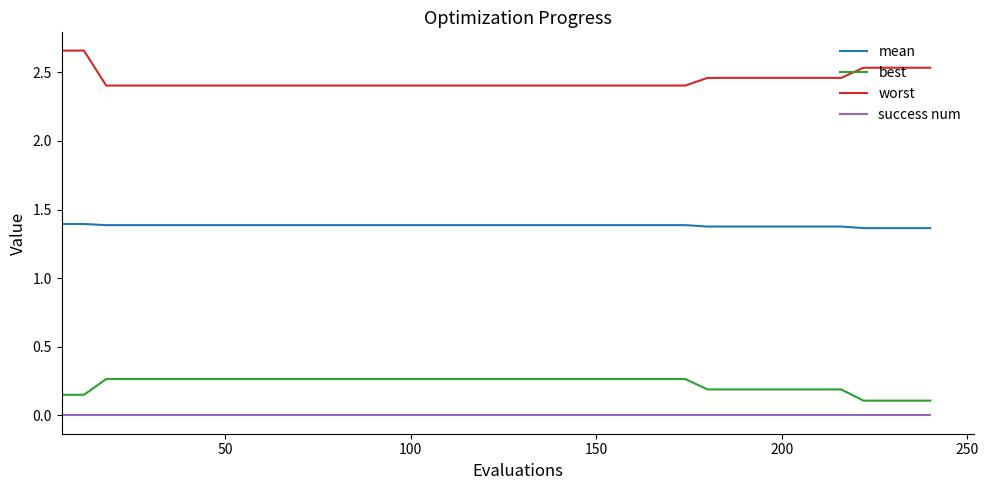

True or false: worst and mean cross at least once.

False